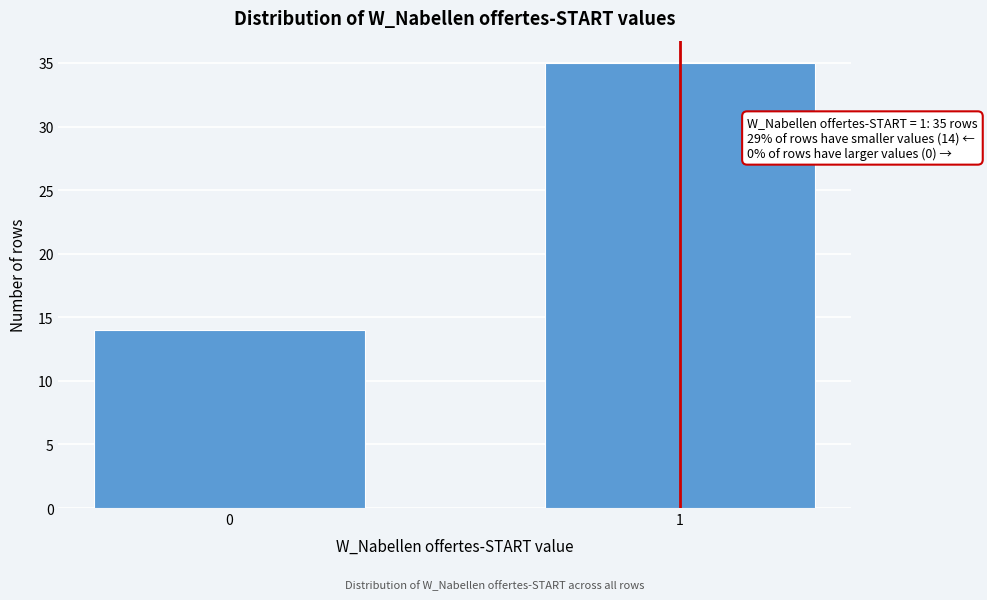

Reading right to left, list all the values displayed in this chart.

1=35	0=14